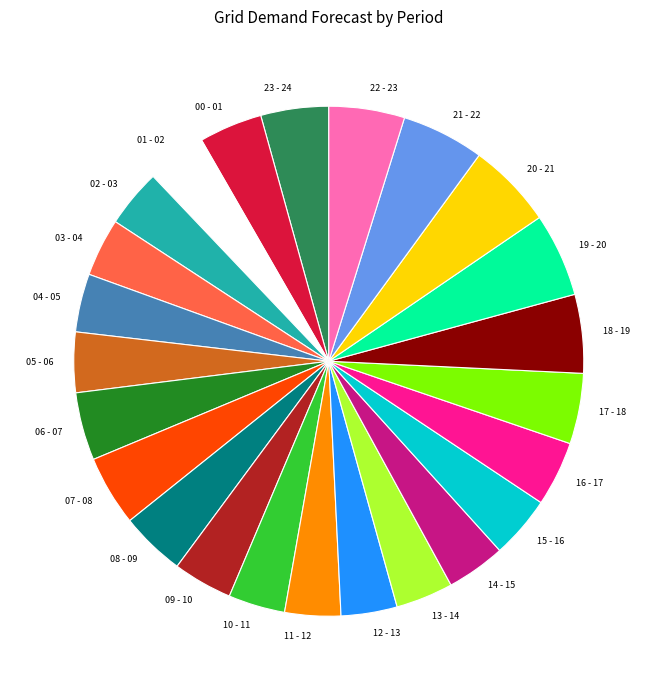

The 06 - 07 slice represents 16% of the pie. True or false?

False